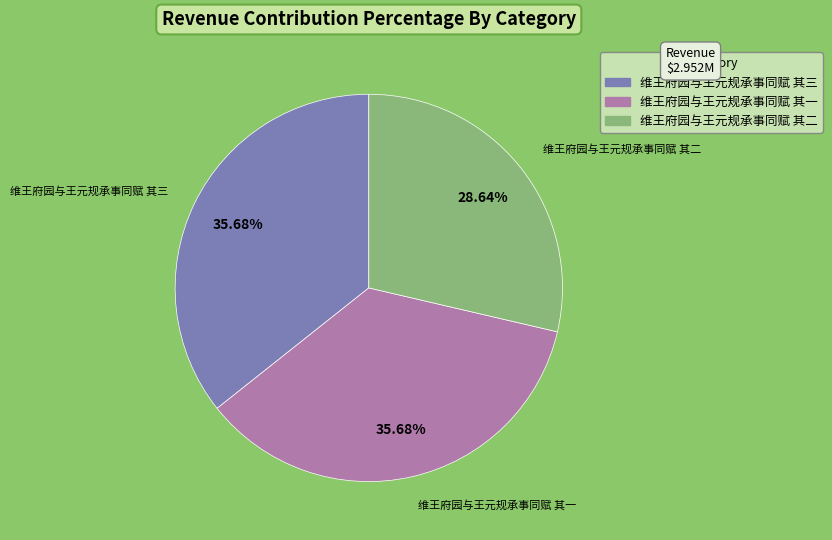

Does any single category account for the majority?

No